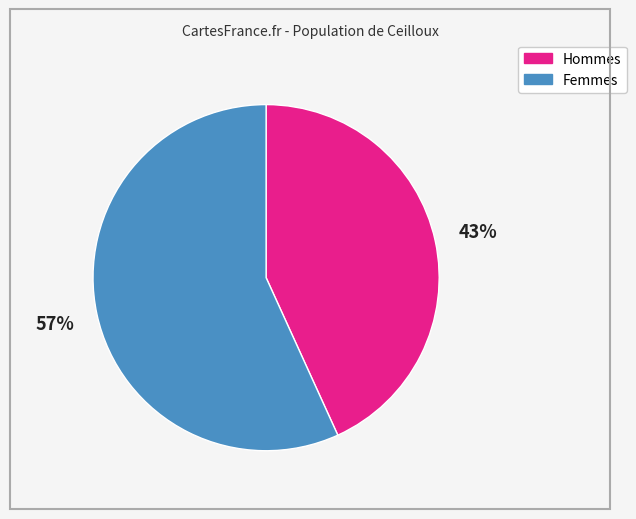

How many segments does this pie chart have?

2